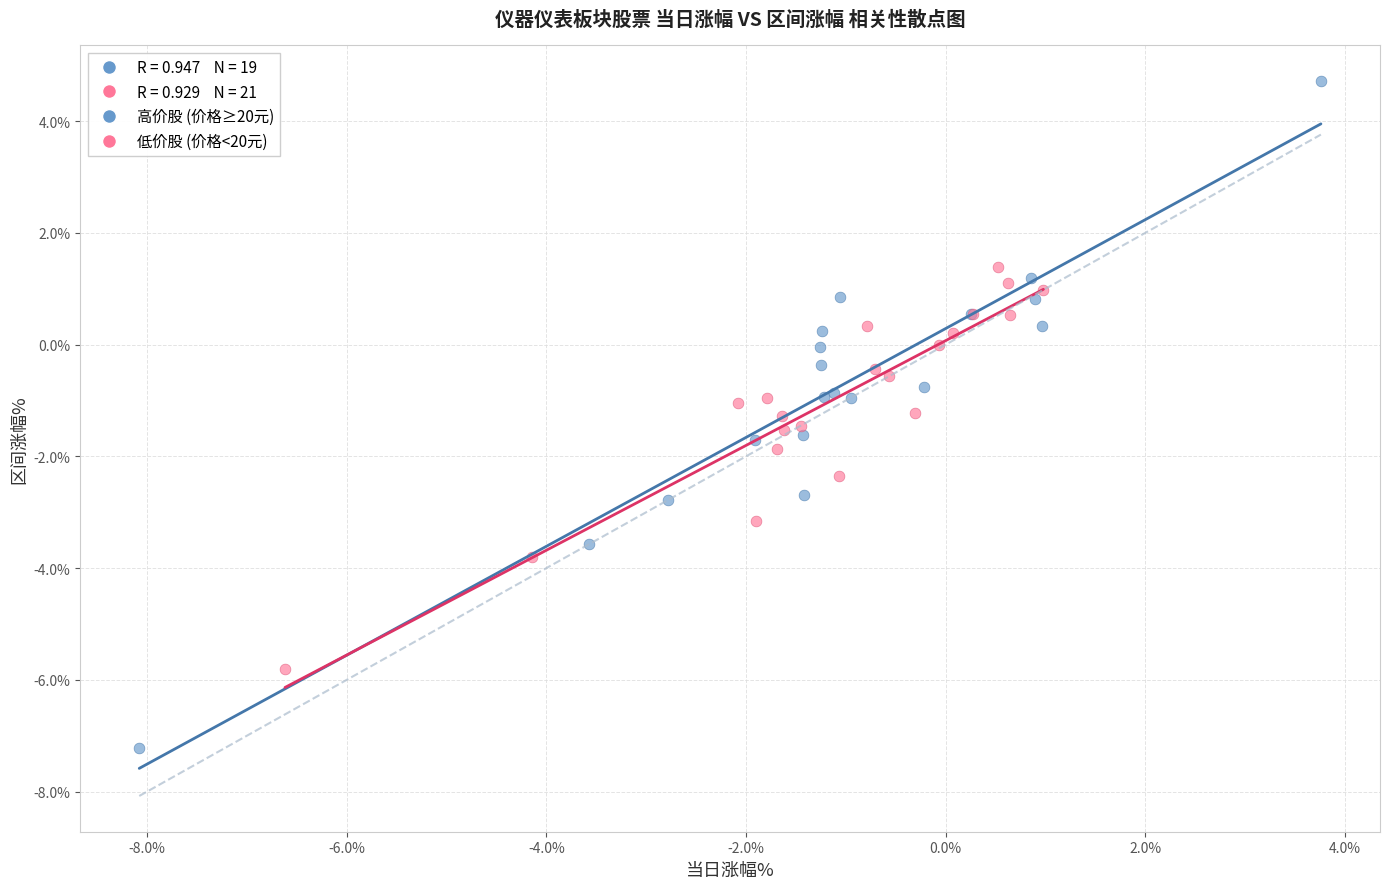

Which series has the largest Y range (max minus min)?

高价股 (价格≥20元)